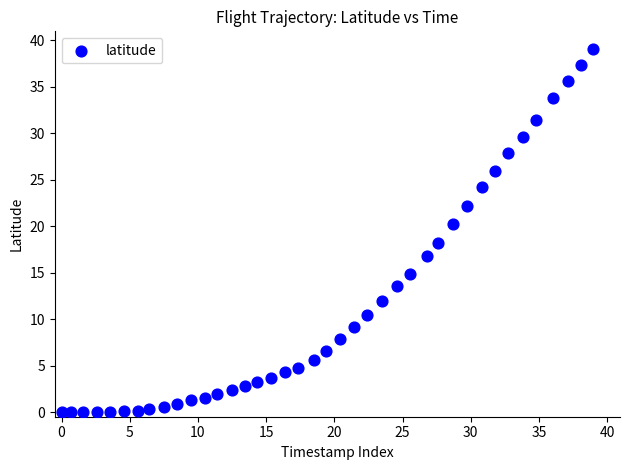

What Y value in the scatter plot is closest to 19?

18.2